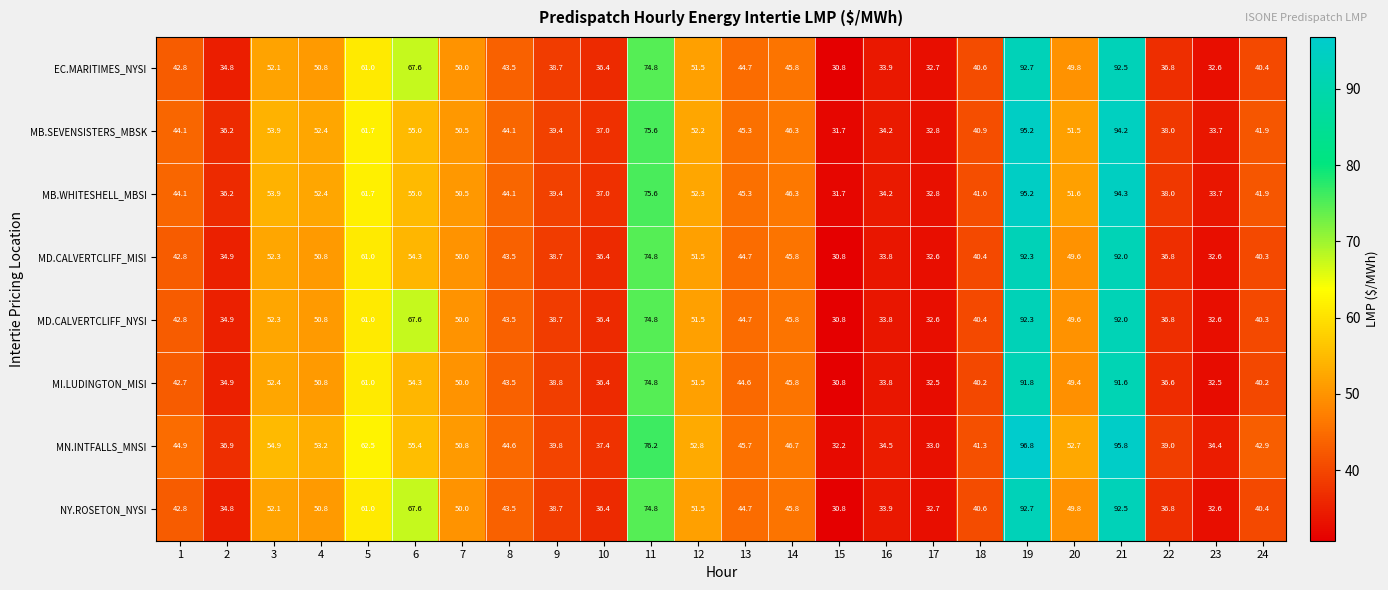

Is it true that MB.WHITESHELL_MBSI equals 124.9 at 19?

False